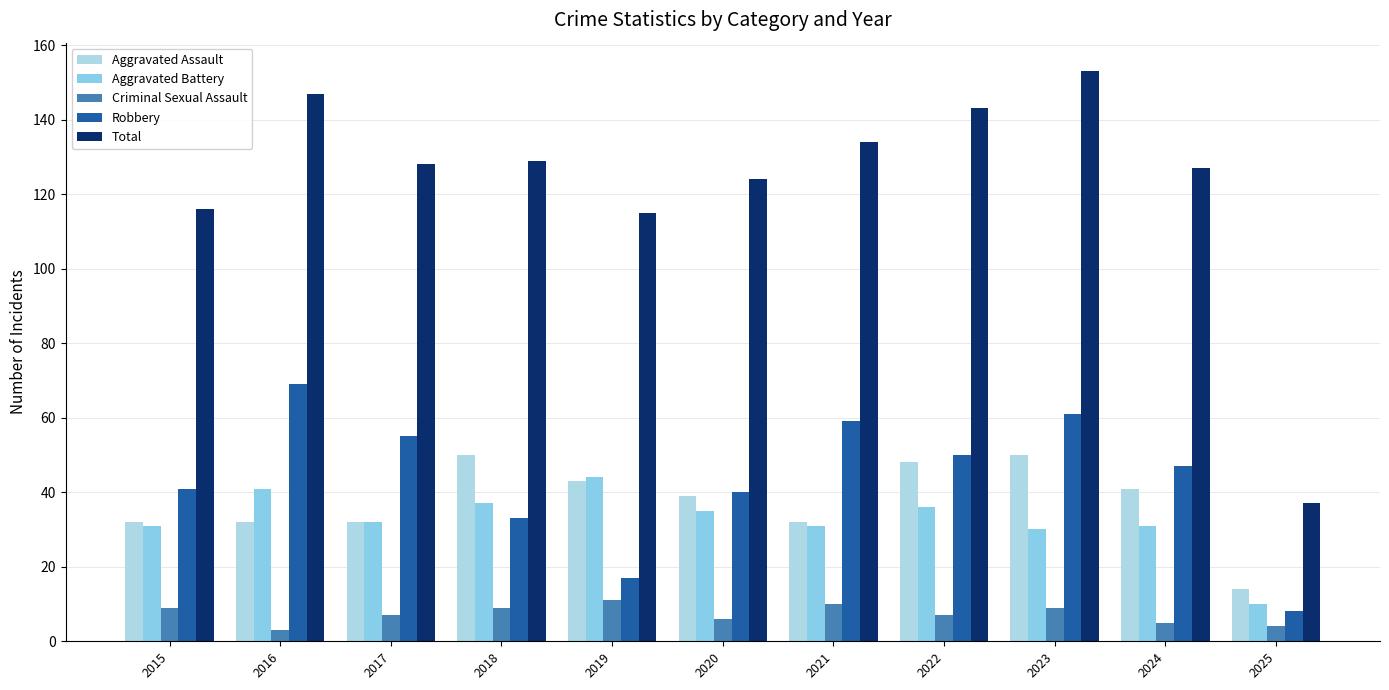

At 2017, list the series in order from largest to smallest.

Total, Robbery, Aggravated Assault, Aggravated Battery, Criminal Sexual Assault